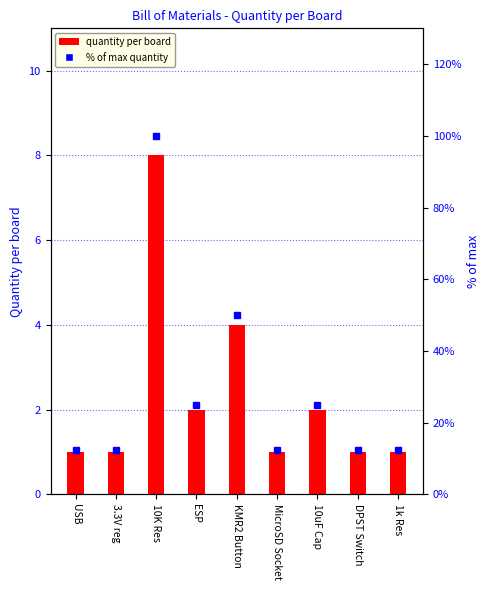

Reading left to right, transcribe all the data shown in this chart.

quantity per board: USB=1.0	3.3V reg=1.0	10K Res=8.0	ESP=2.0	KMR2 Button=4.0	MicroSD Socket=1.0	10uF Cap=2.0	DPST Switch=1.0	1k Res=1.0
% of max quantity: USB=12.5	3.3V reg=12.5	10K Res=100.0	ESP=25.0	KMR2 Button=50.0	MicroSD Socket=12.5	10uF Cap=25.0	DPST Switch=12.5	1k Res=12.5